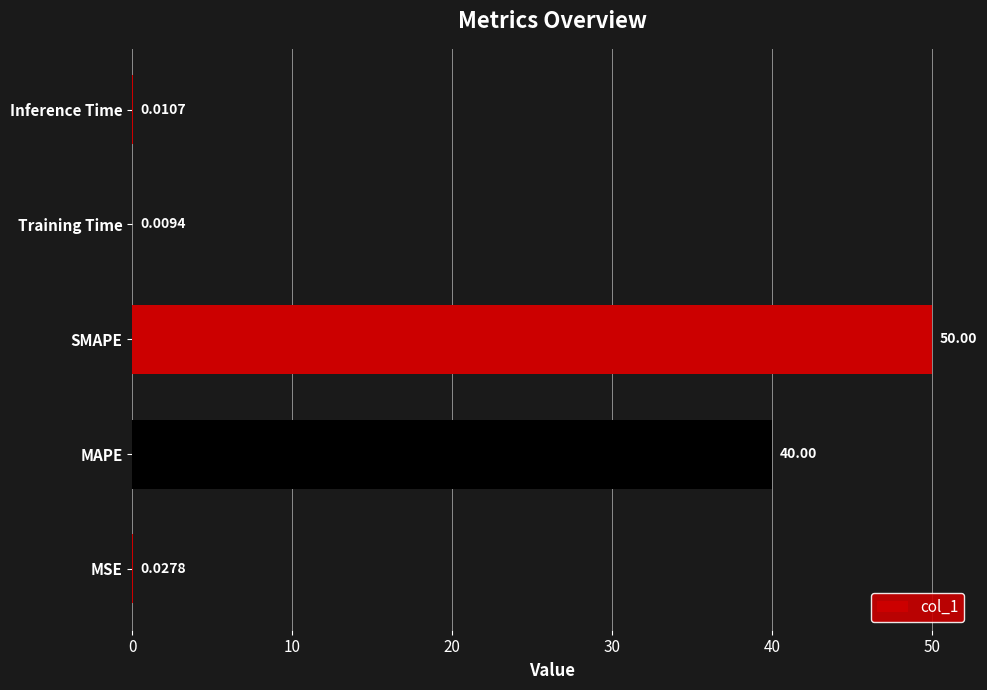

What is the maximum value shown in the chart?

50.0